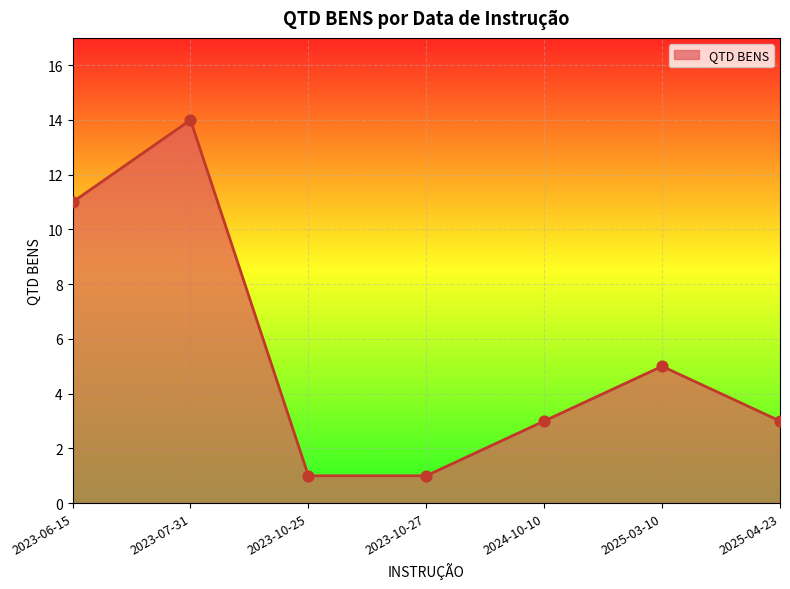

Between 2024-10-10 and 2023-10-25, which is larger?

2024-10-10